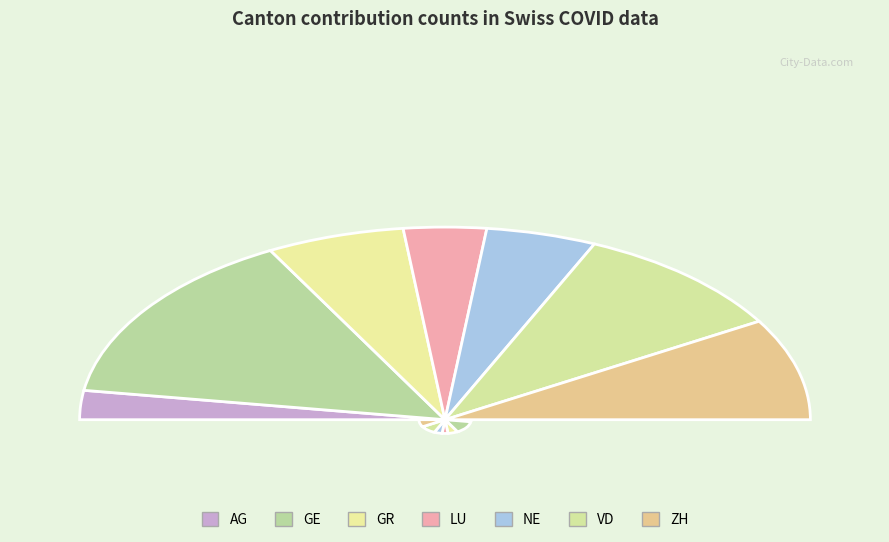

How many slices are in this pie chart?

7